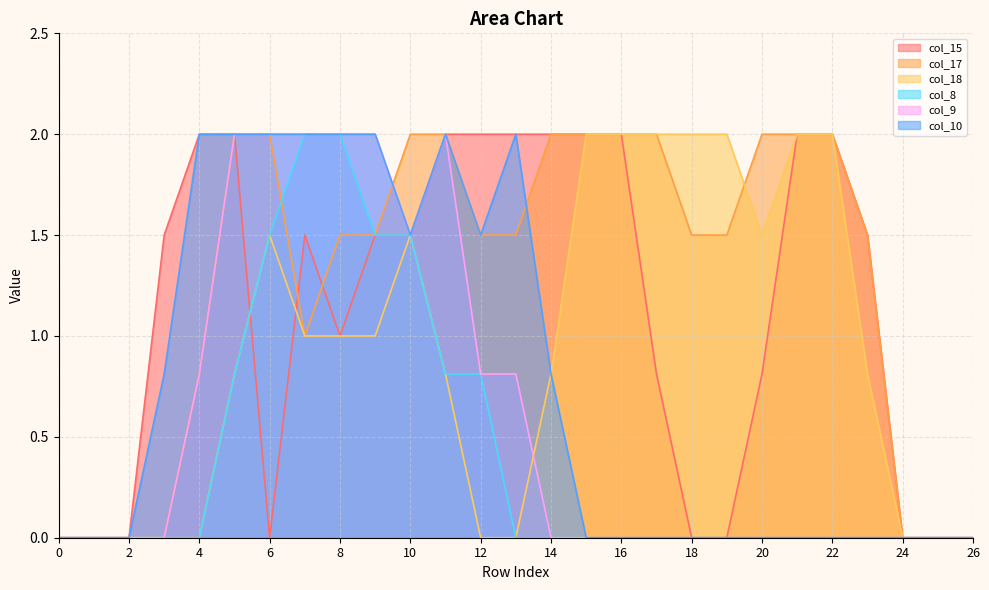

List the series in order of their overall mean, highest first.

col_17, col_15, col_18, col_10, col_9, col_8